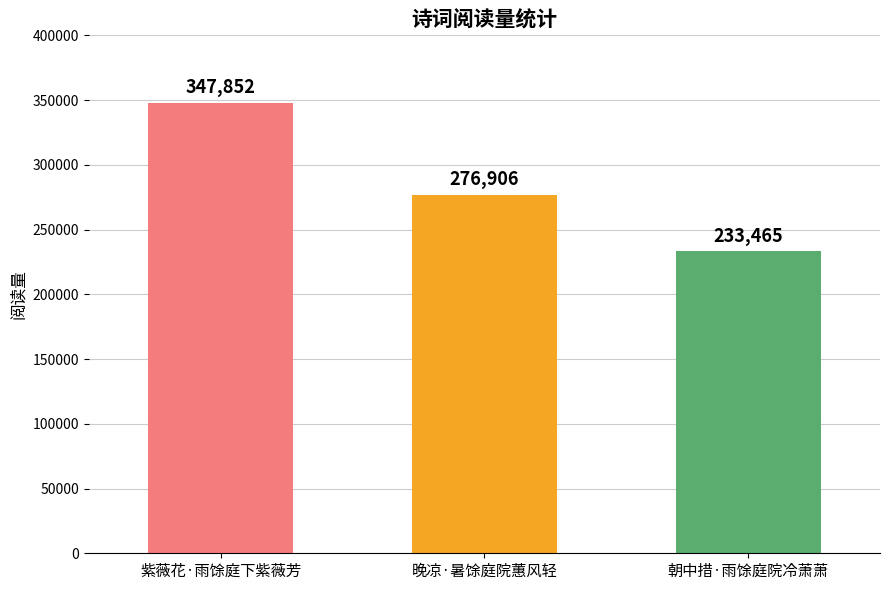

What is the maximum value shown in the chart?

347852